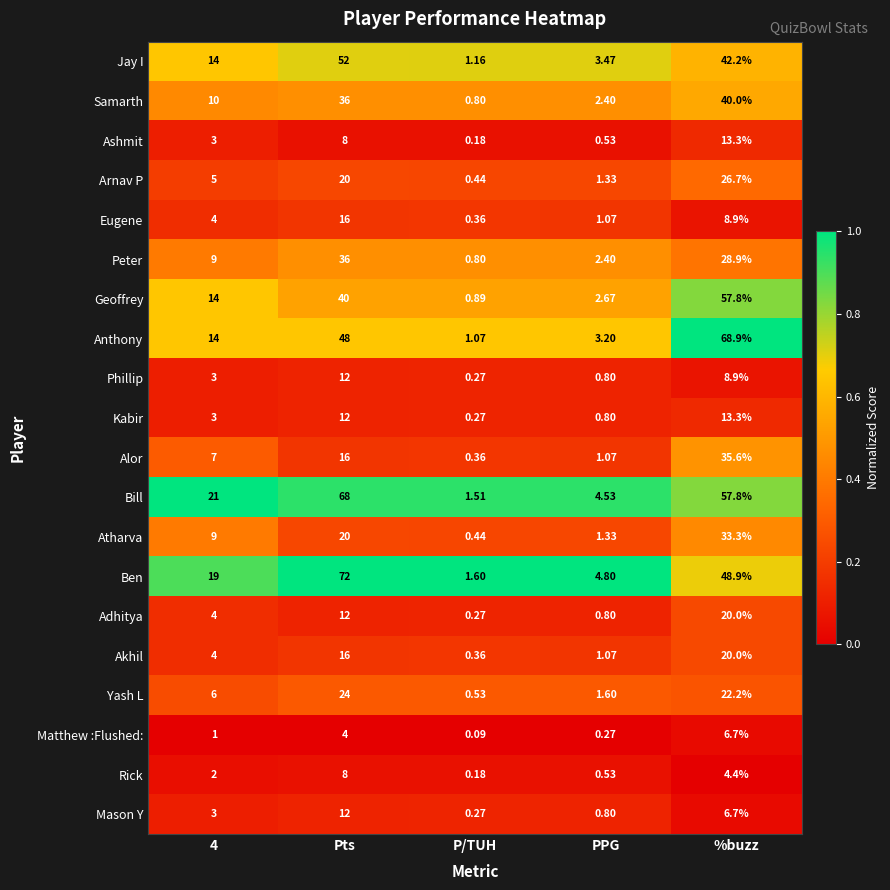

Which series has the largest total across all categories?

Bill